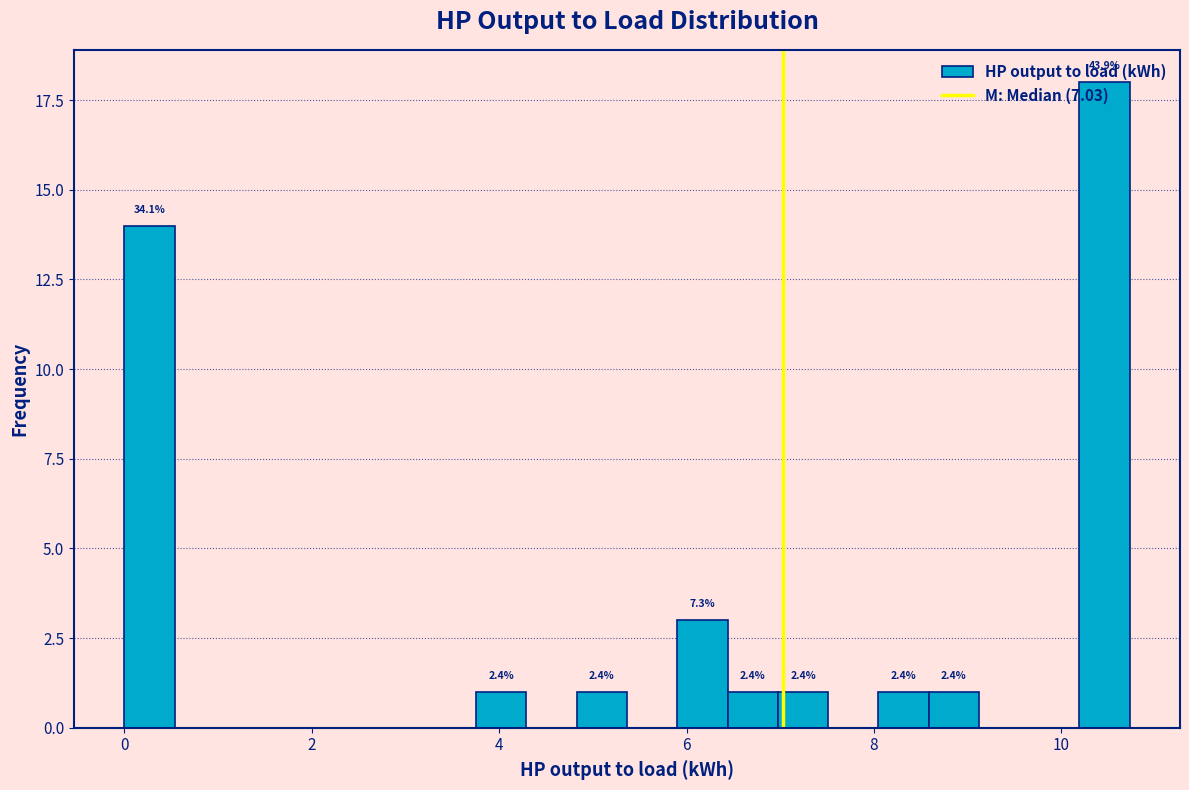

Around what value on the x-axis is the tallest bar? Give the approximate position of its centre, as read against the axis.

10.4